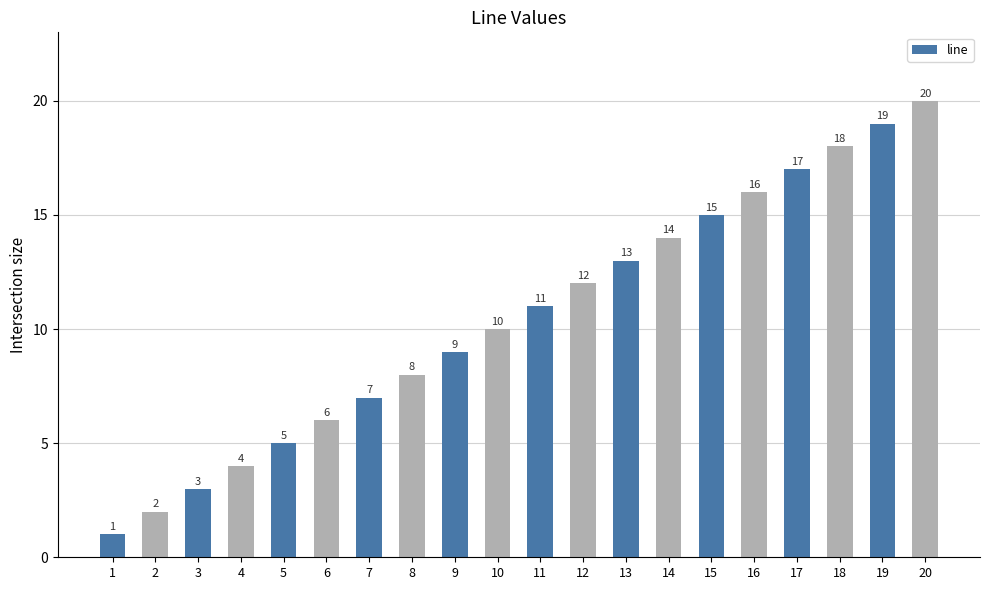

Reading left to right, list all the values displayed in this chart.

1	2	3	4	5	6	7	8	9	10	11	12	13	14	15	16	17	18	19	20